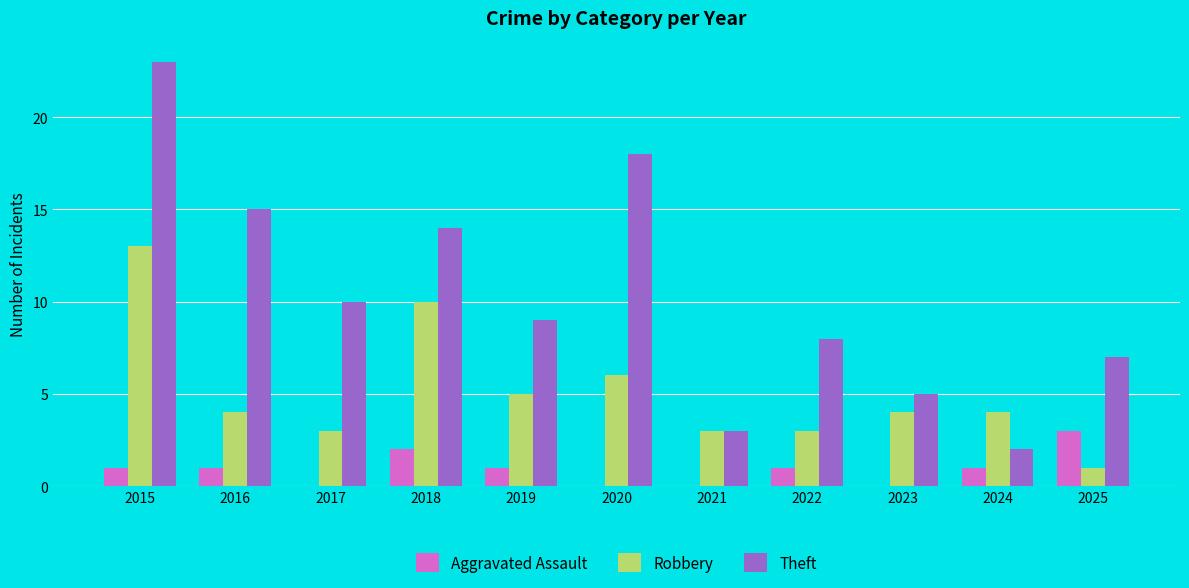

The Aggravated Assault series shows 1 at 2017. True or false?

False